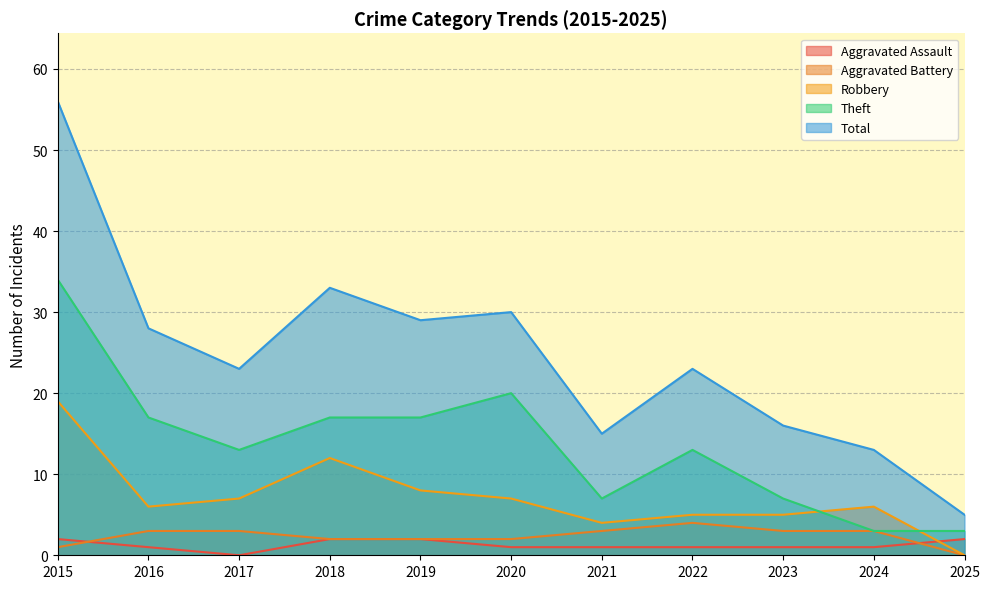

How many positive values does the Aggravated Battery series have?

10